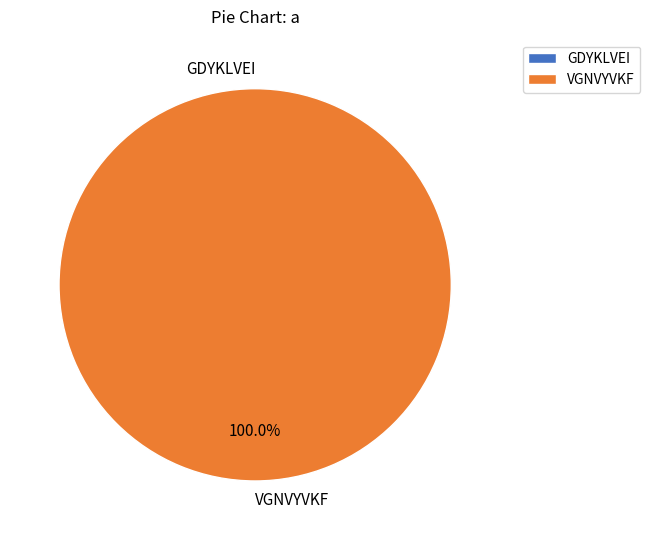

Is it true that GDYKLVEI is 0% of the pie?

True